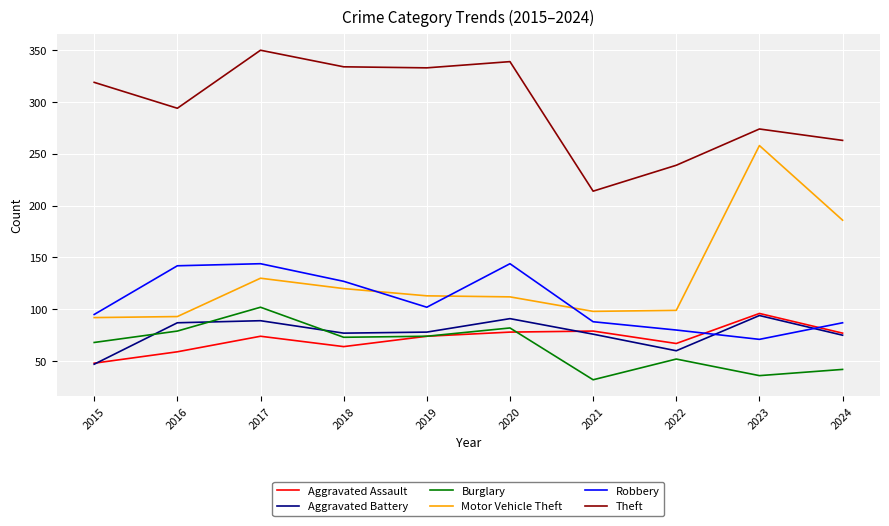

How many times do Burglary and Aggravated Battery cross each other?

3